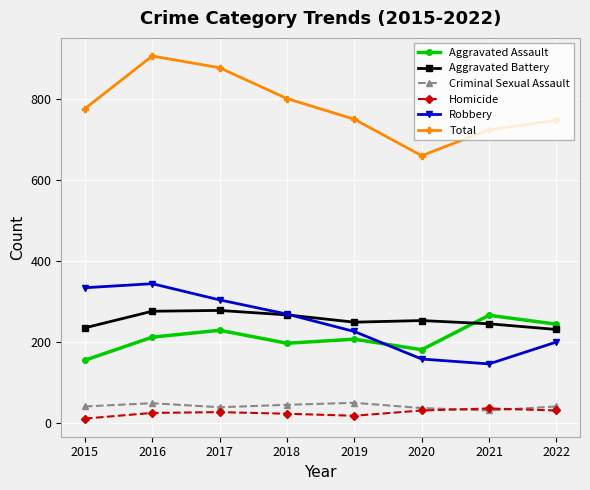

Which series has the widest spread of values?

Total